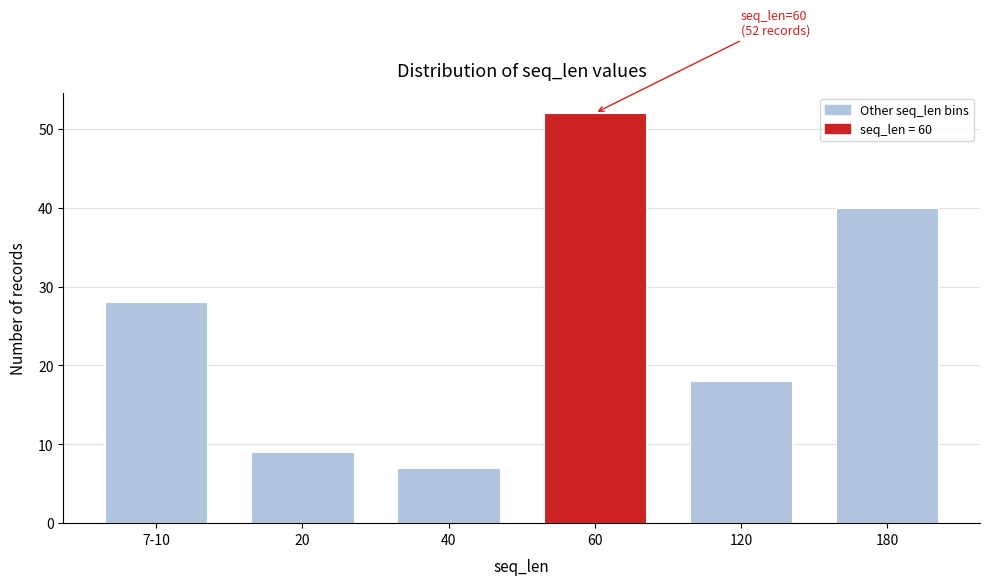

Reading left to right, extract all data points from this chart.

28	9	7	52	18	40